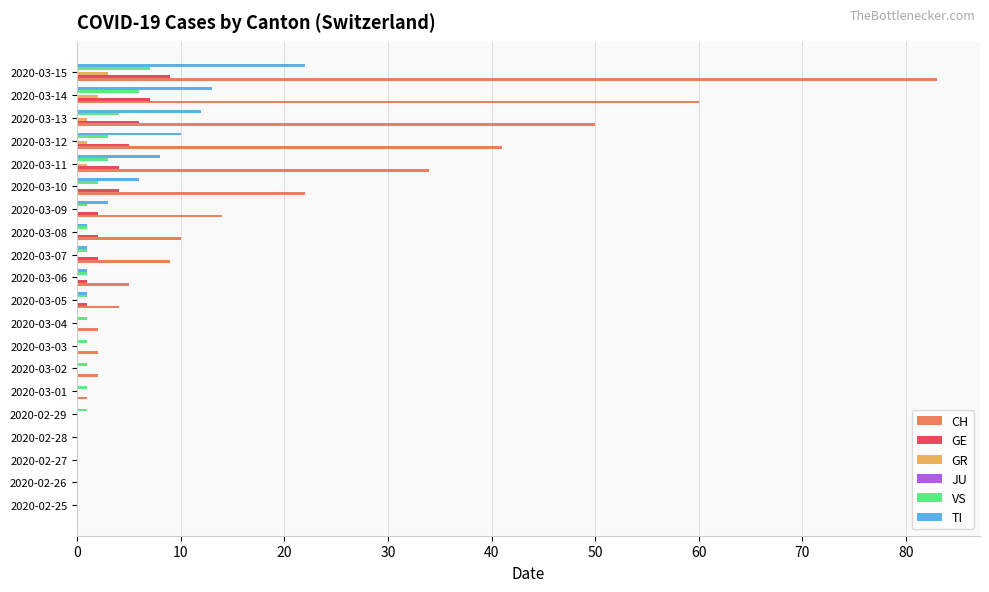

What is the sum of all GE values?

43